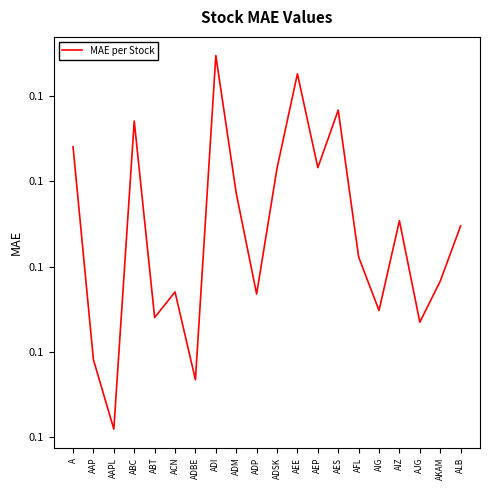

What position from the left is A?

1